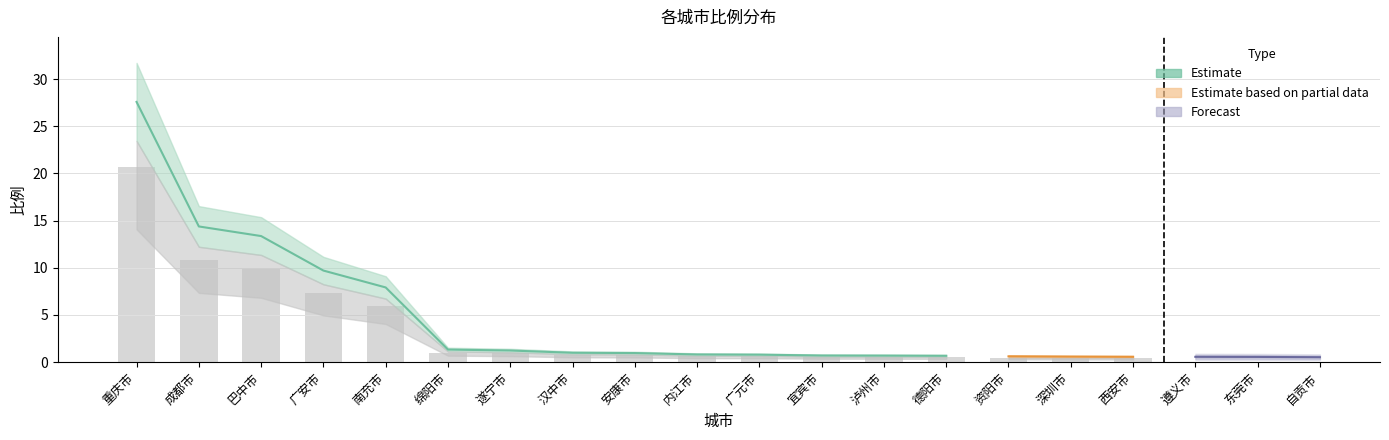

What is the label of the 4th bar from the right?

西安市